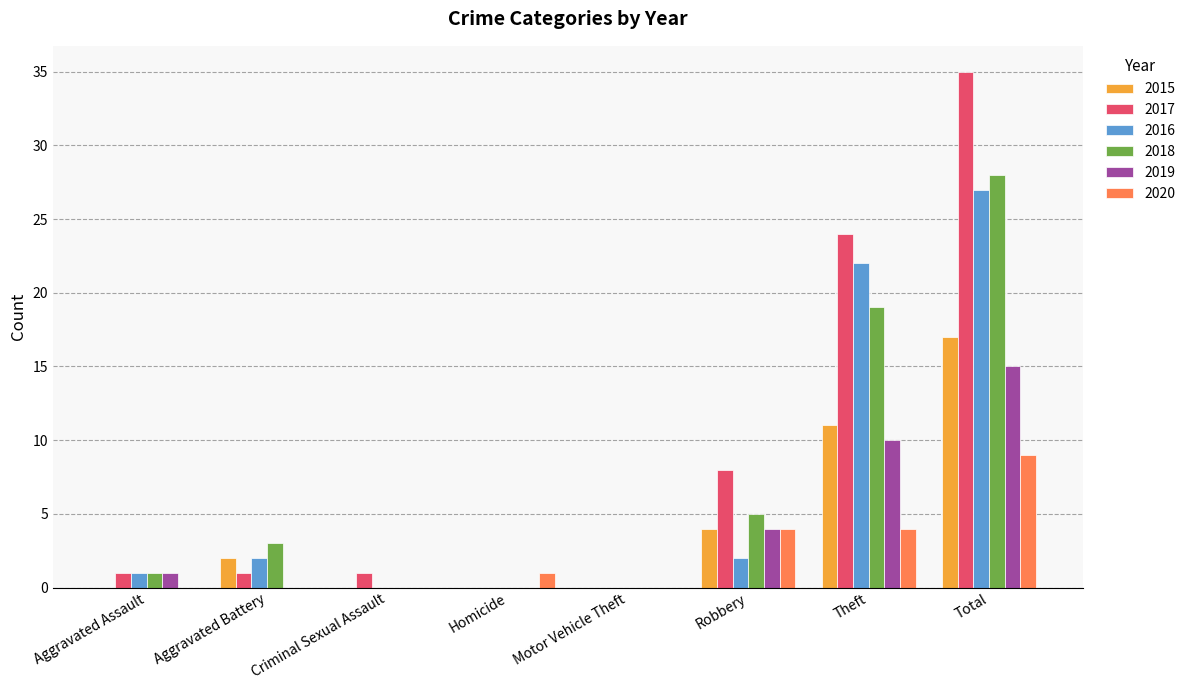

Which category has the highest value across all series?

Total